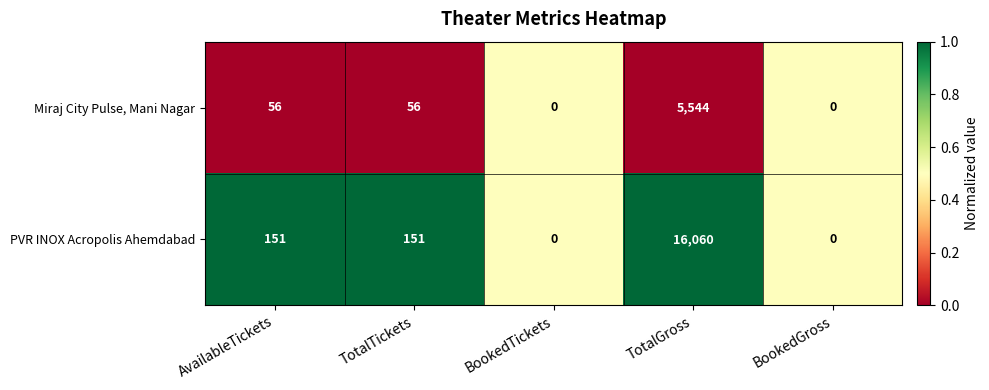

What is the difference between the highest and lowest values at TotalTickets?

95